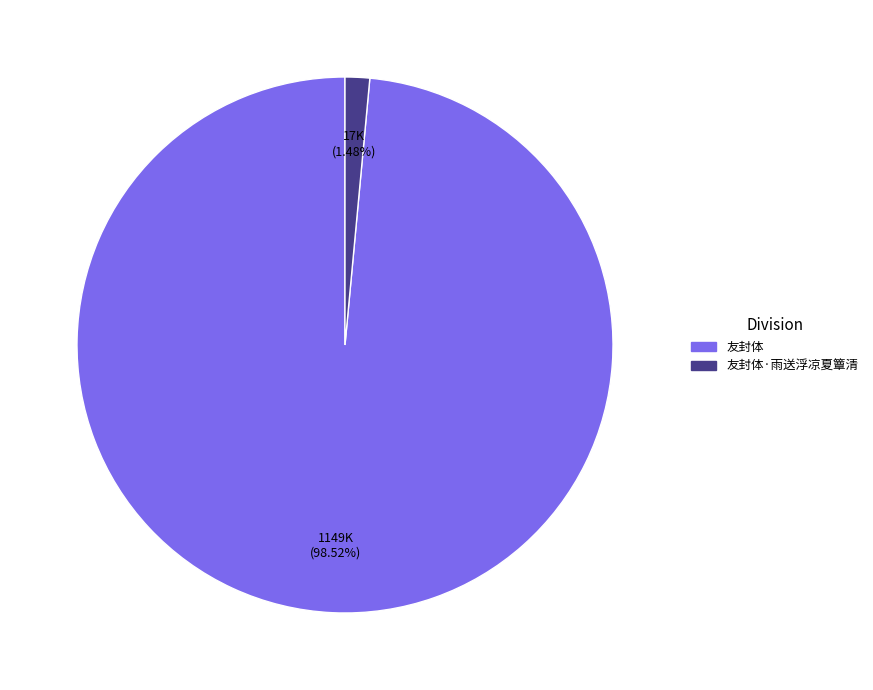

Is there any slice that represents more than half of the pie?

Yes